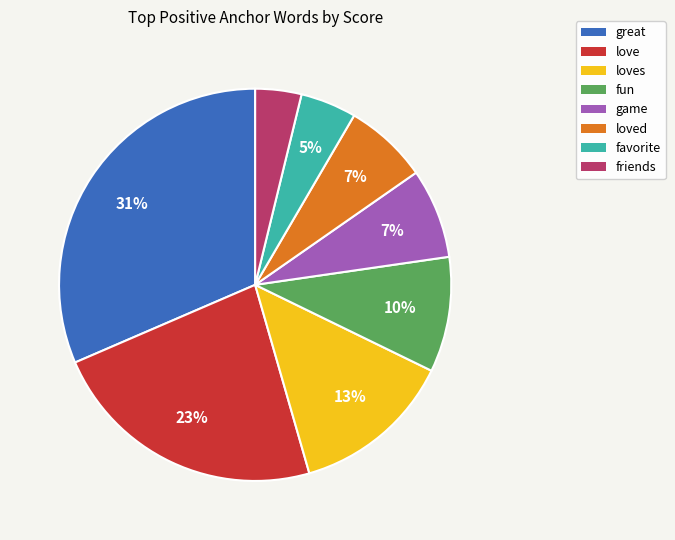

To the nearest percent, what is the average slice percentage?

12%